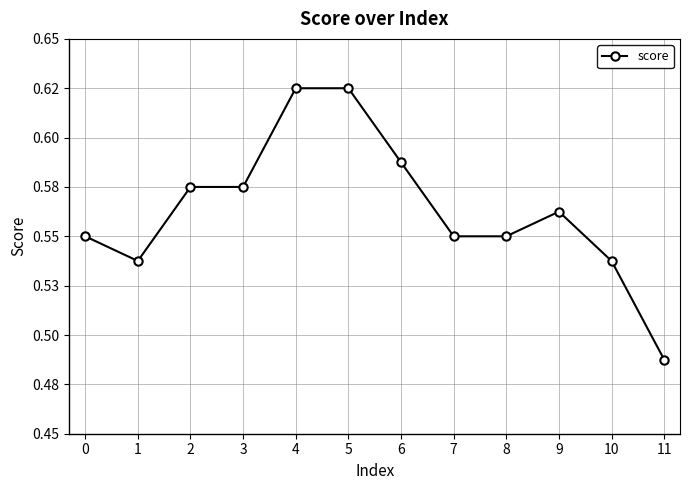

Which category has the lowest value across all series?

11